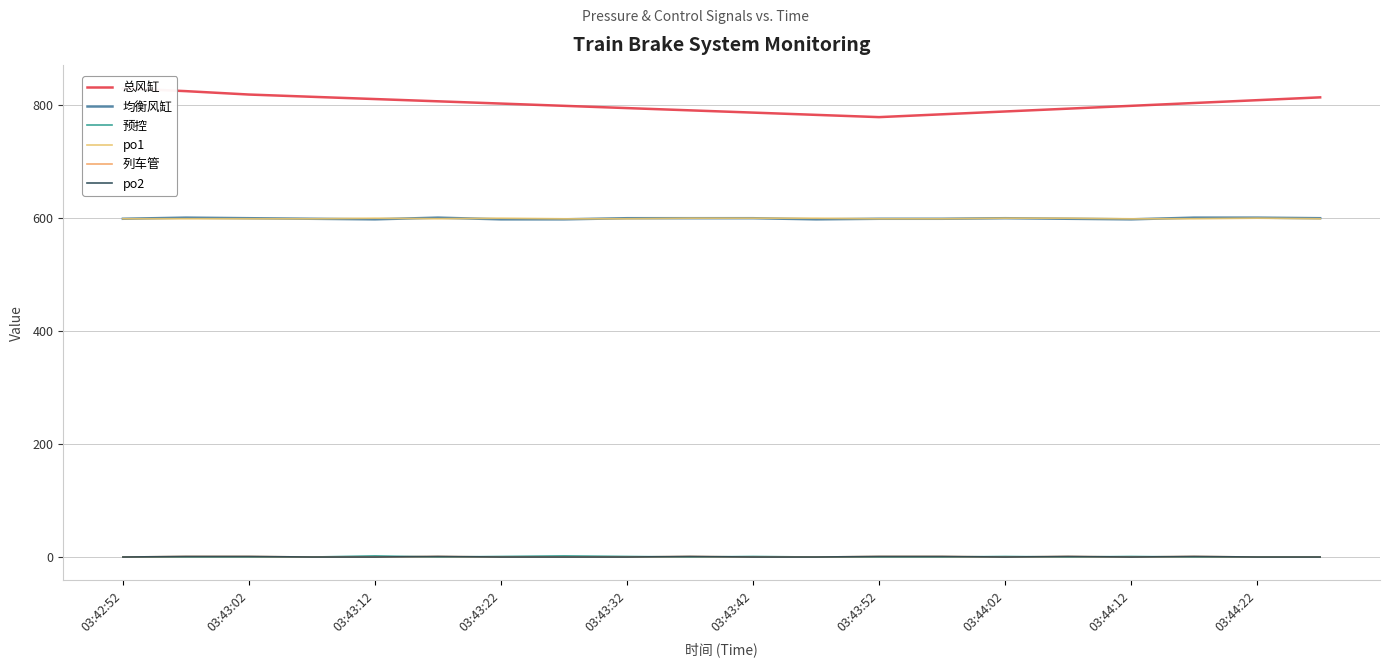

What are all the series names shown in the legend?

总风缸, 均衡风缸, 预控, po1, 列车管, po2